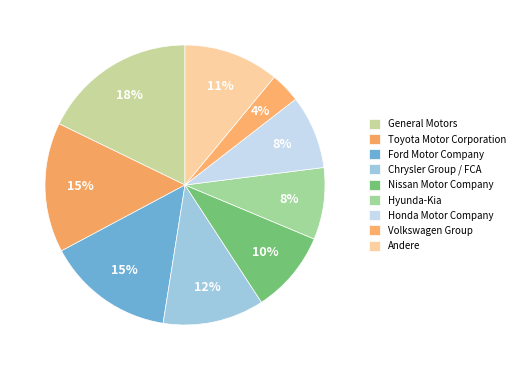

Combined, what portion of the pie is Volkswagen Group and General Motors?

21.3%